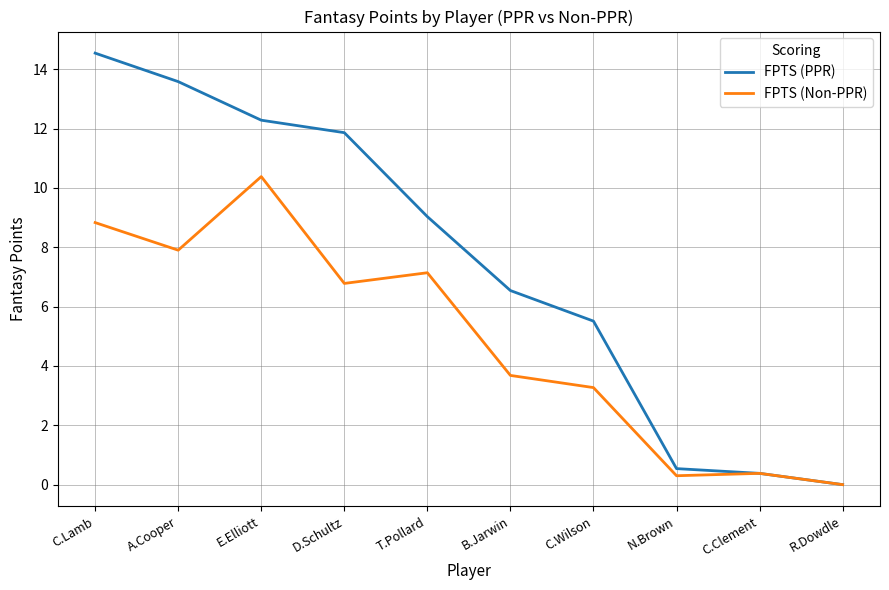

What position from the right is E.Elliott?

8